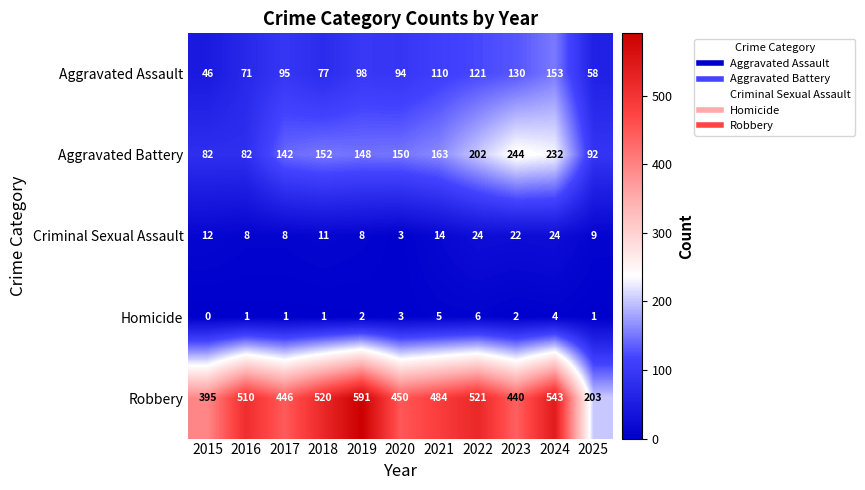

What is the spread (max minus min) of values at 2022?

515